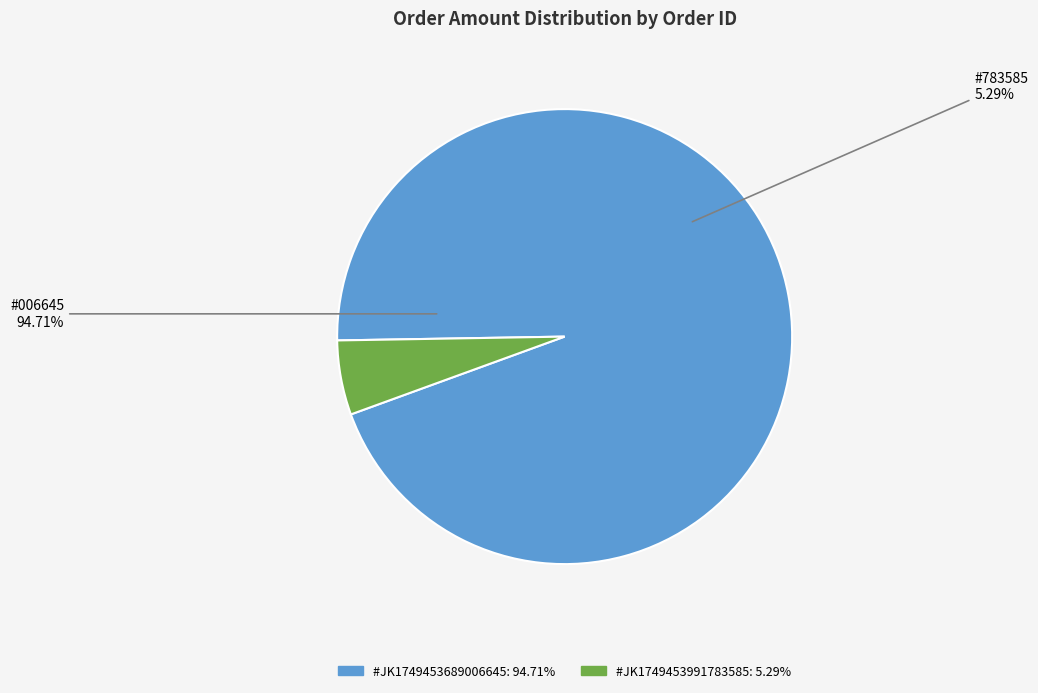

Which slice is the largest?

#JK1749453689006645